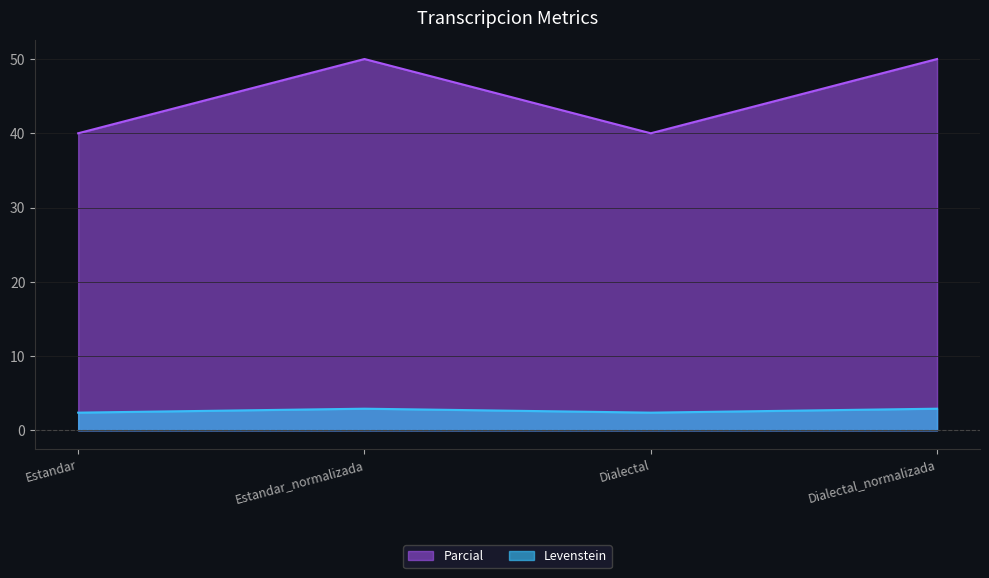

True or false: Parcial has more than 0 points higher than both neighbors.

True